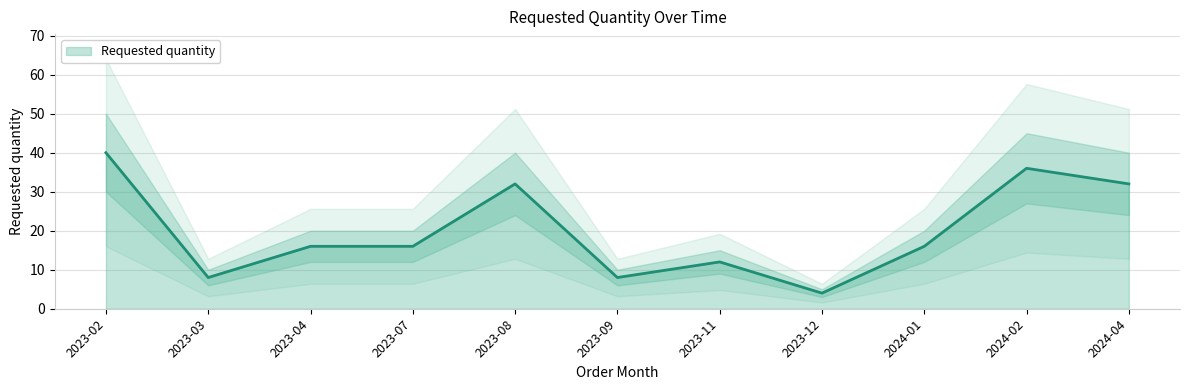

What is the maximum value shown in the chart?

40